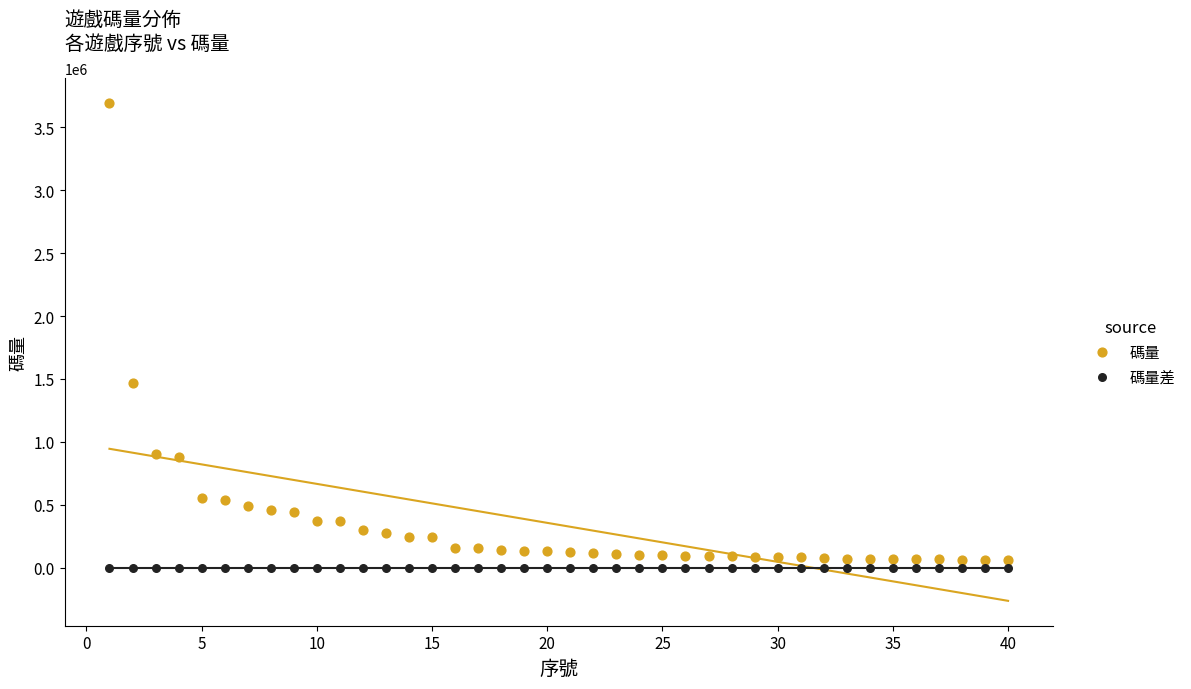

Across all series, what Y value is closest to 1845727?

1465878.0